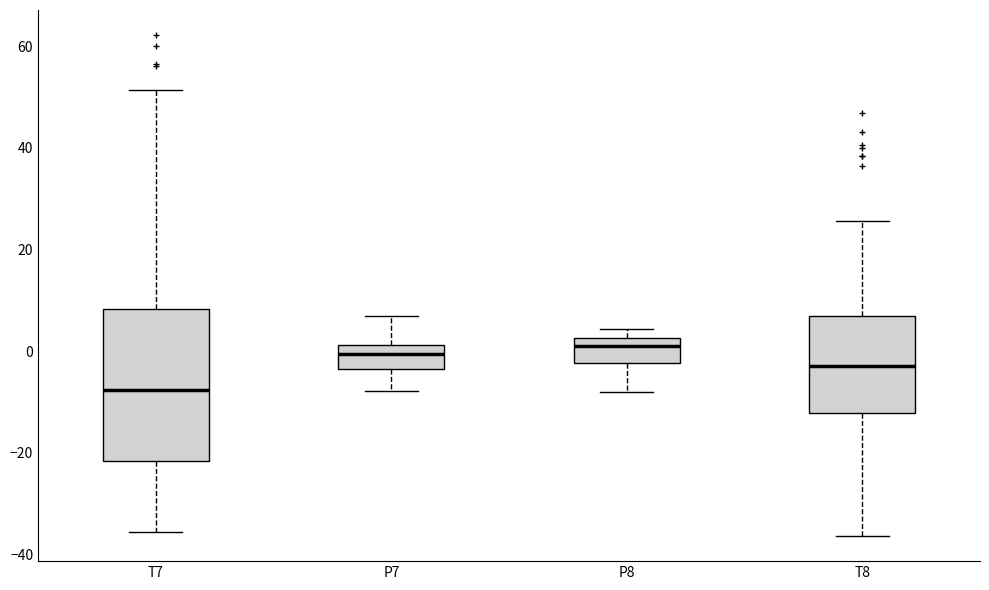

Where does the lower whisker of the box for P8 end on the y-axis? The values are not printed on the chart, so give them approximately, as read against the axis.

-8